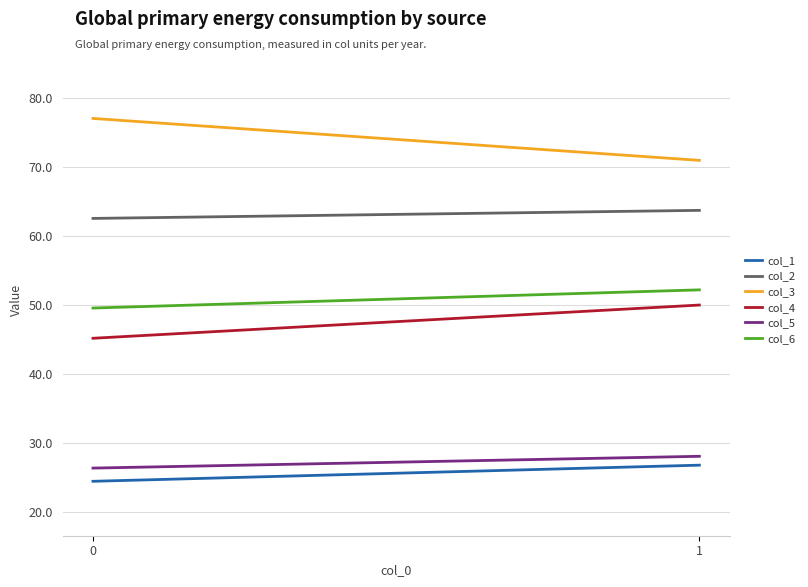

How many data points in col_6 are less than 52?

1